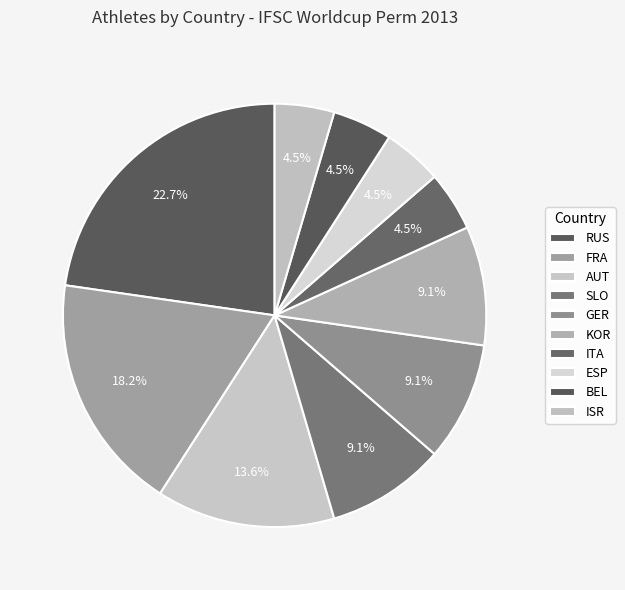

Is it true that RUS is 16% of the pie?

False